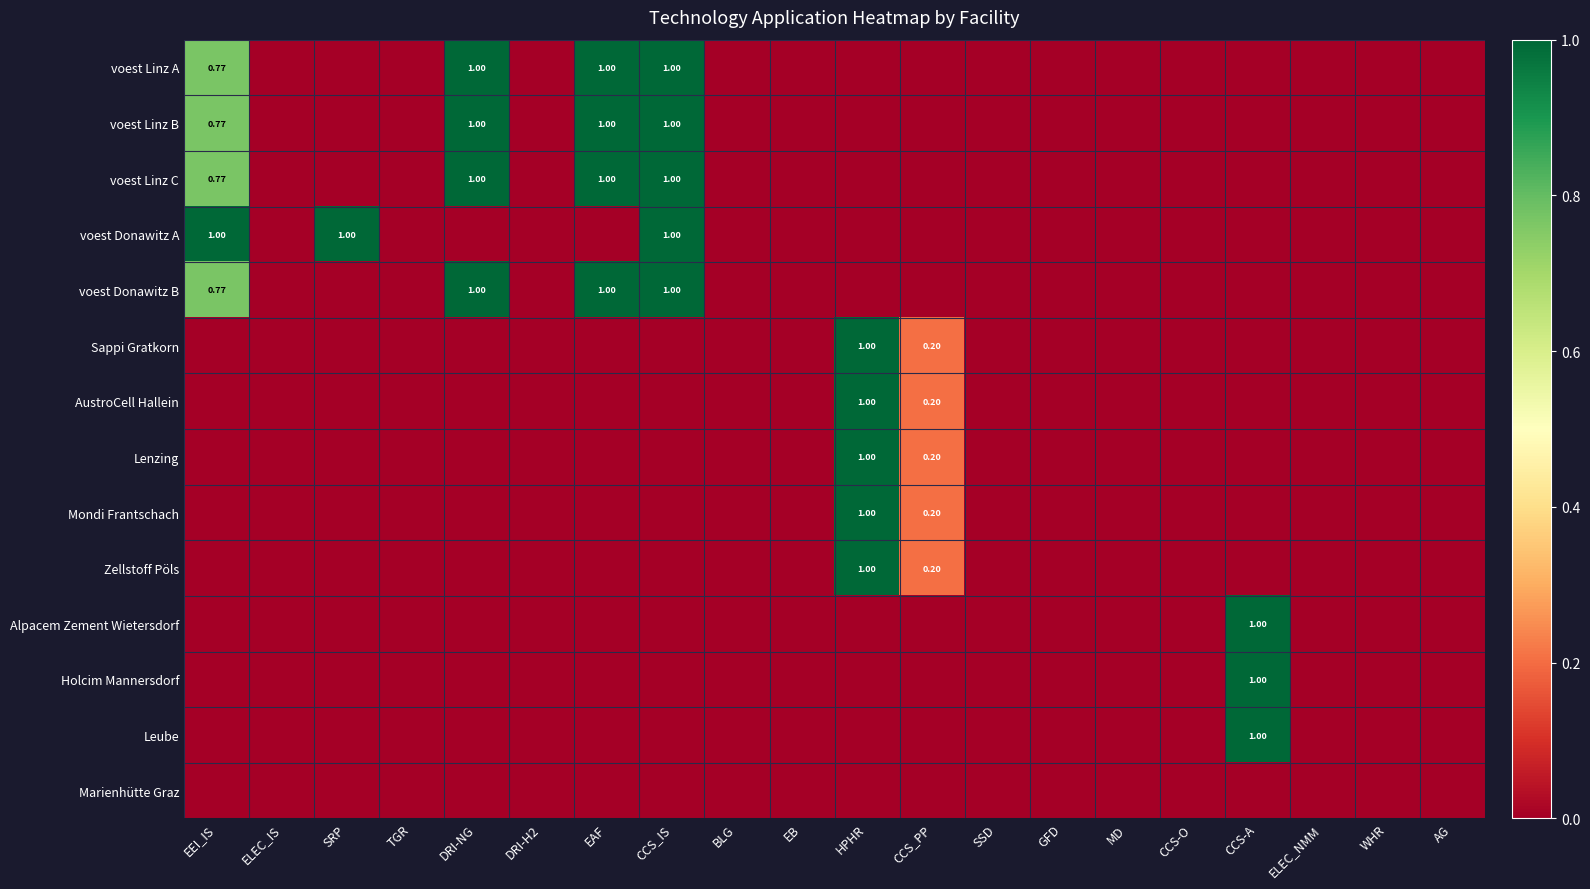

Count the number of data series in this chart.

14